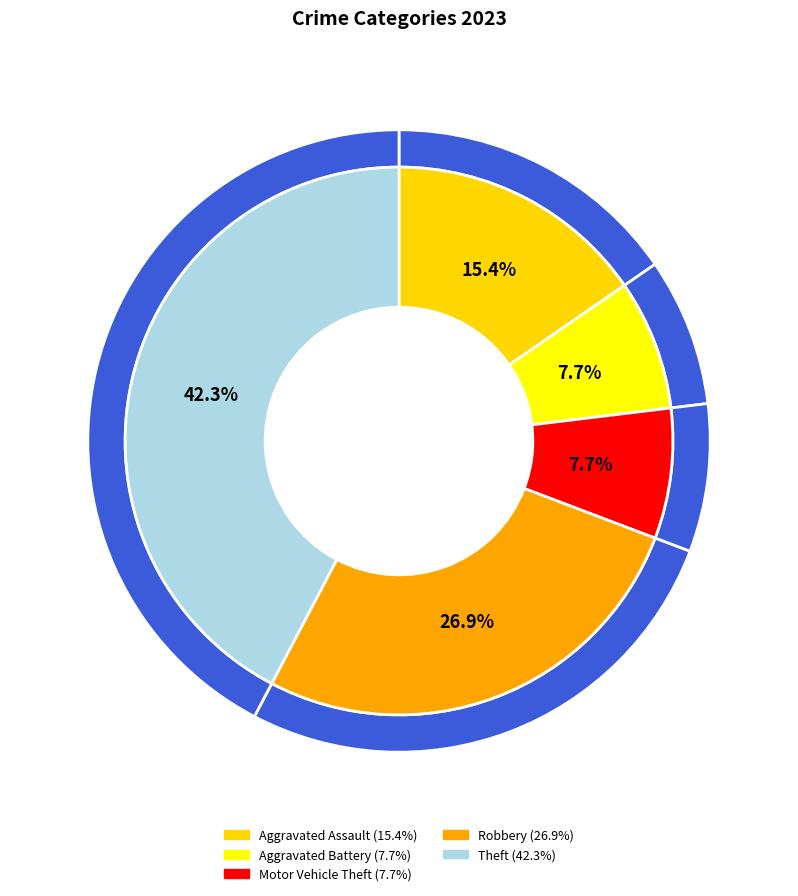

Combined, what portion of the pie is Aggravated Assault and Theft?

57.7%